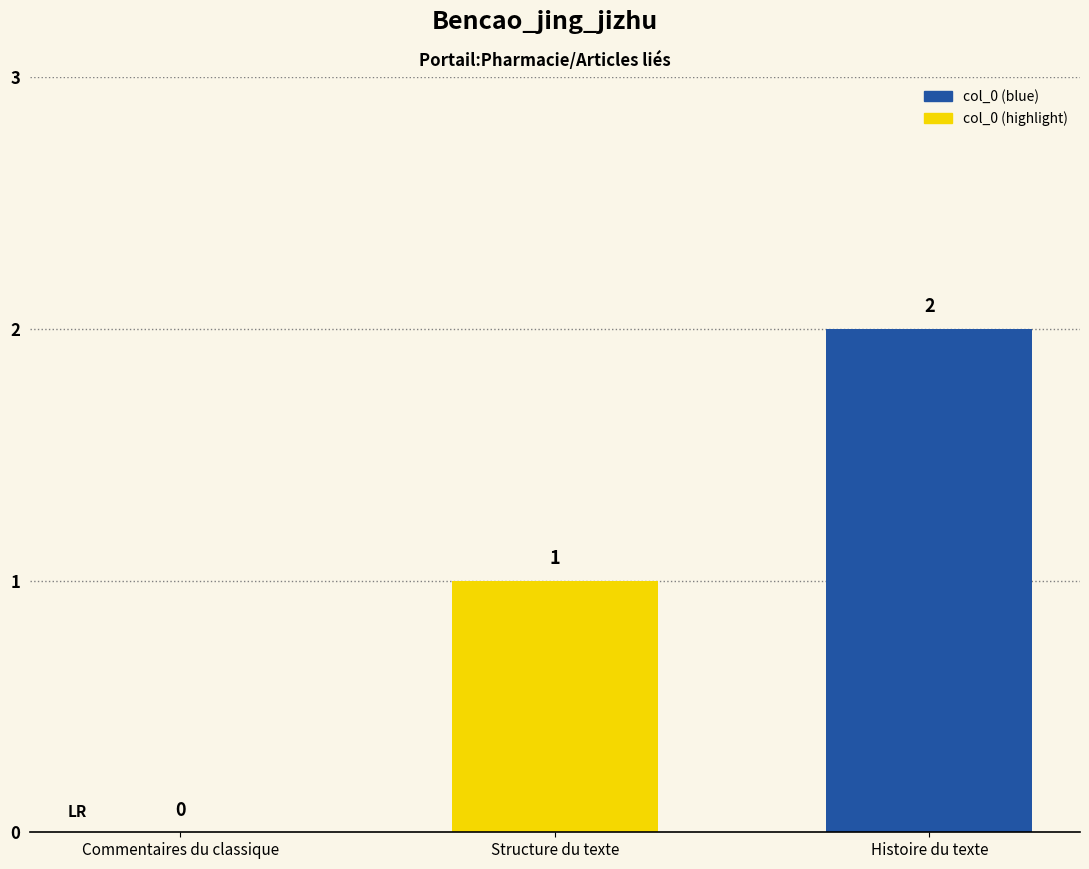

How many positive values are there?

2